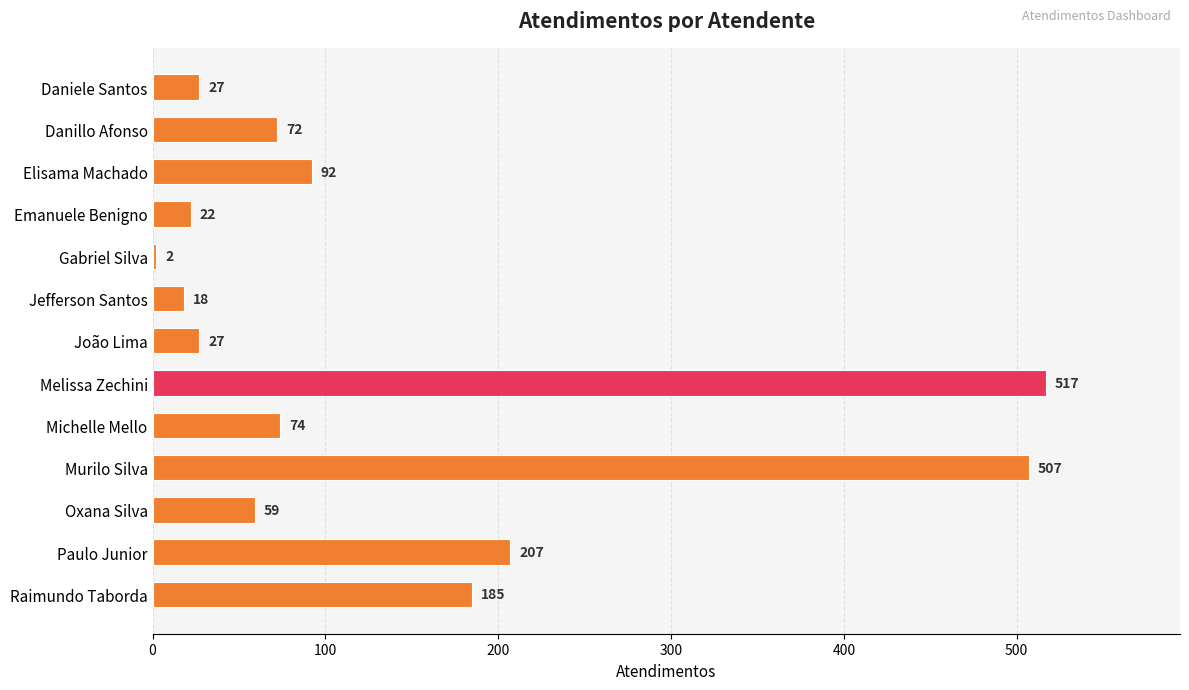

Does the chart contain stacked bars?

No